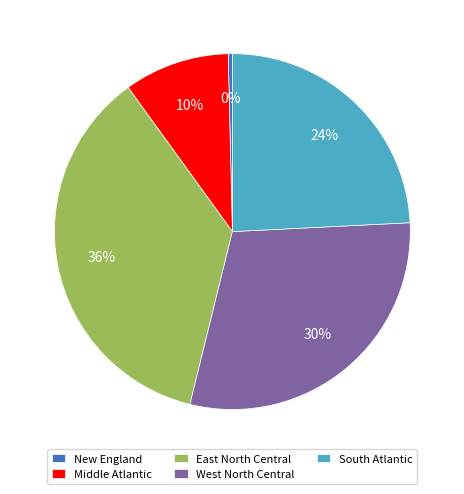

The New England slice represents 15% of the pie. True or false?

False